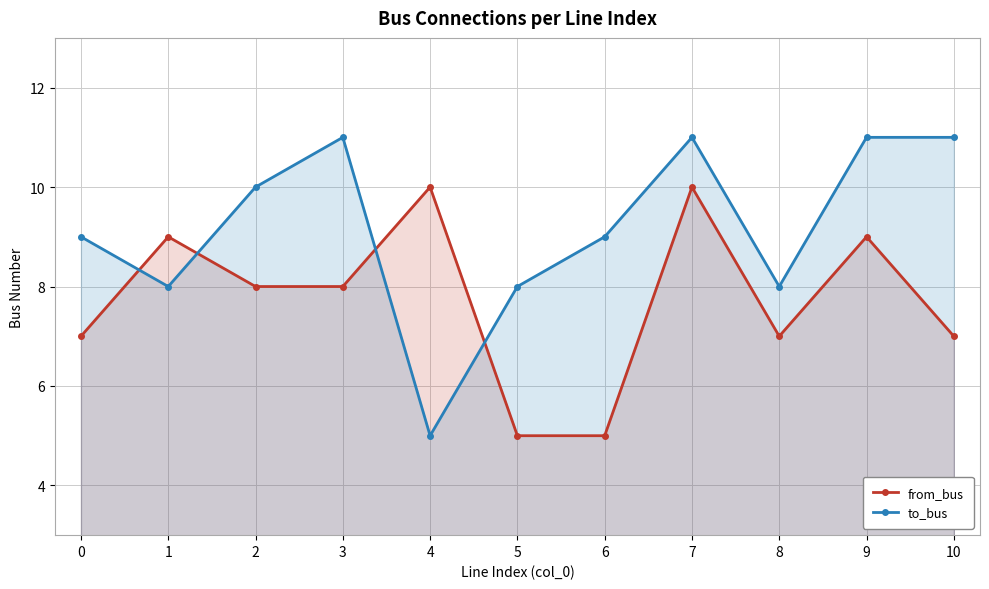

In from_bus, how many points are higher than both neighbors (excluding endpoints)?

4